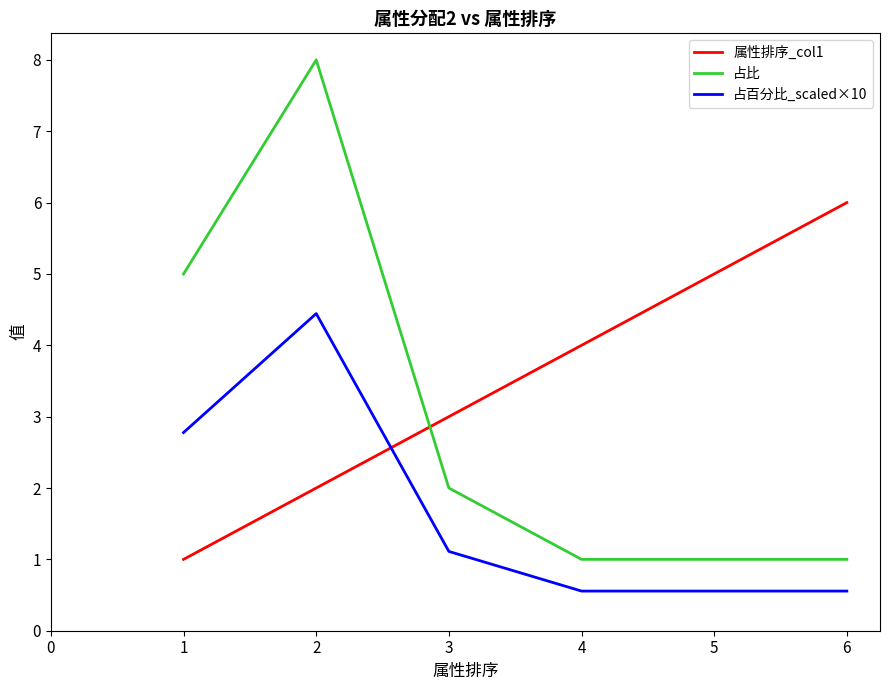

Between which two adjacent categories do 属性排序_col1 and 占比 first intersect?

2 and 3